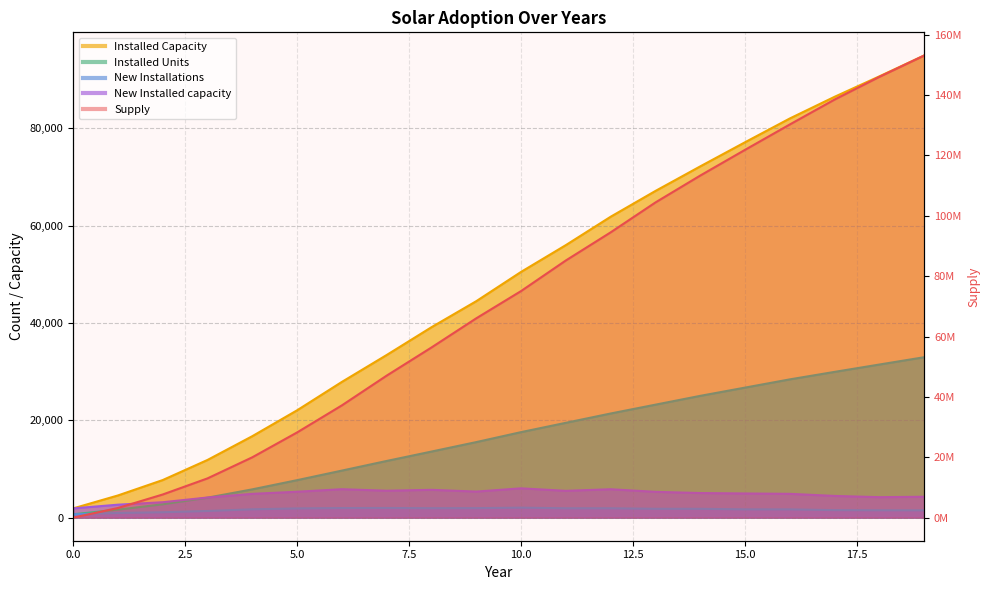

What is the difference between the maximum and minimum values in the New Installations series?

1365.0